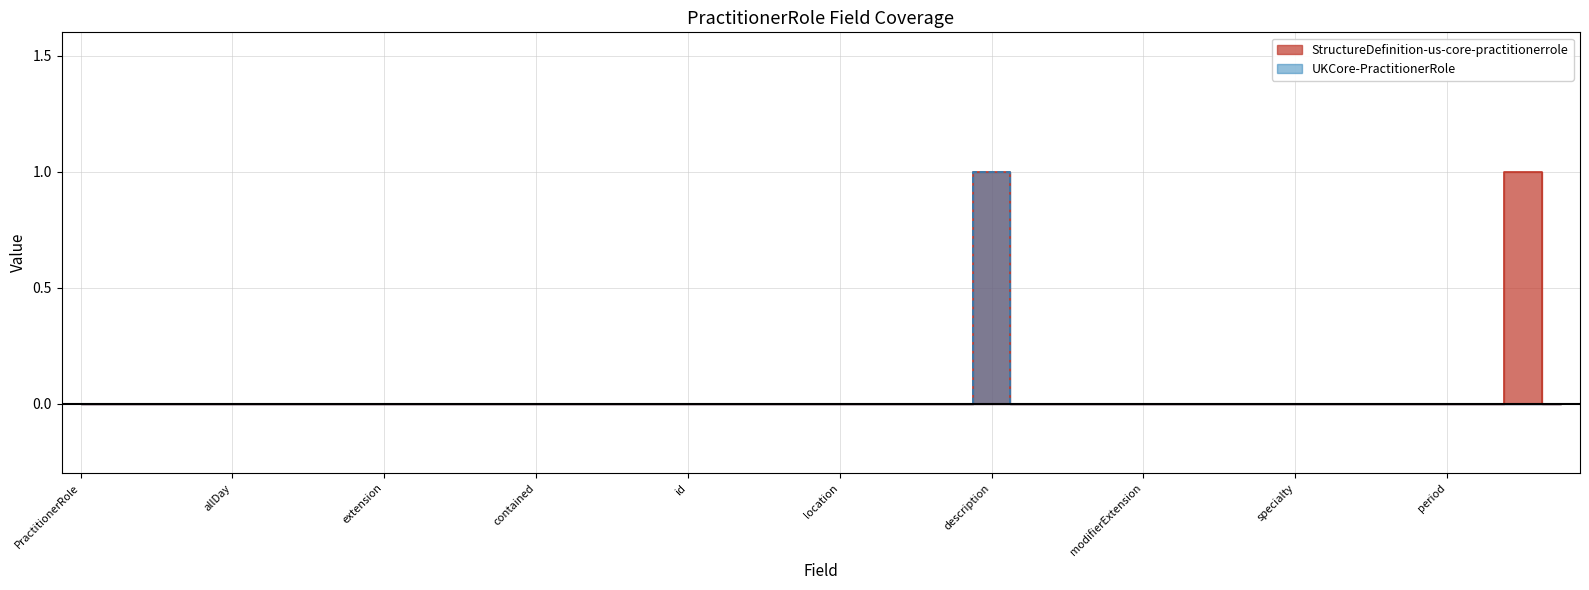

Does the chart have visible grid lines?

Yes